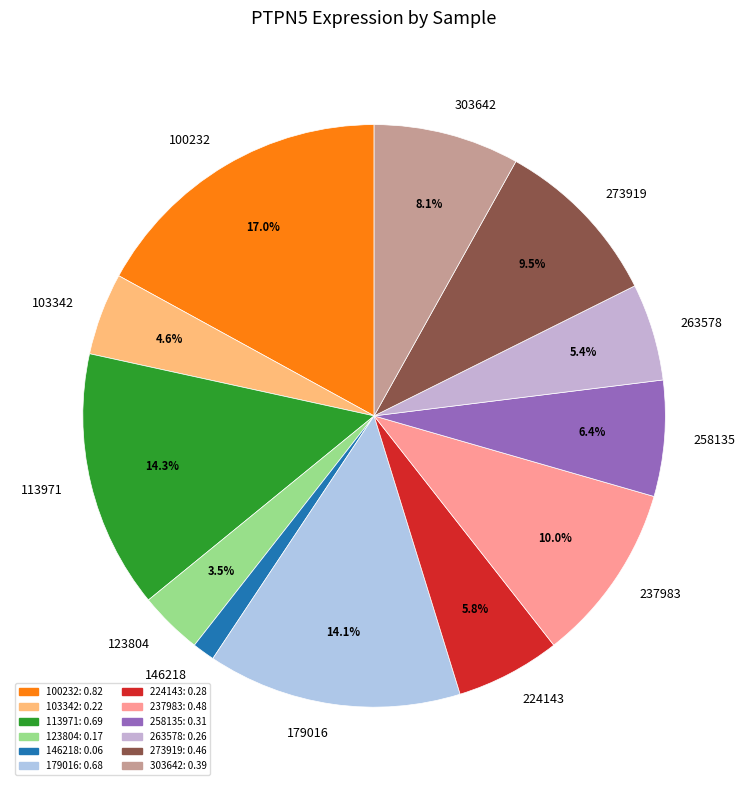

To the nearest percent, what is the combined percentage of 224143 and 100232?

23%